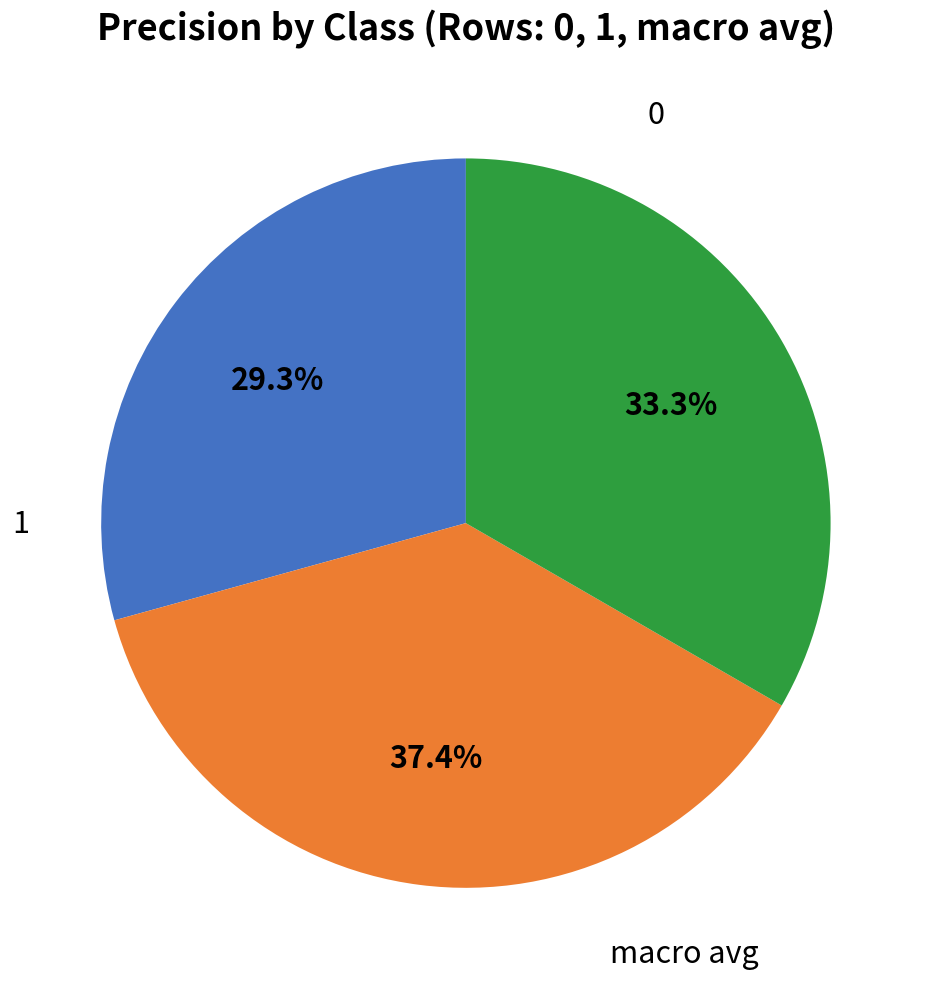

Is there any slice that represents more than half of the pie?

No